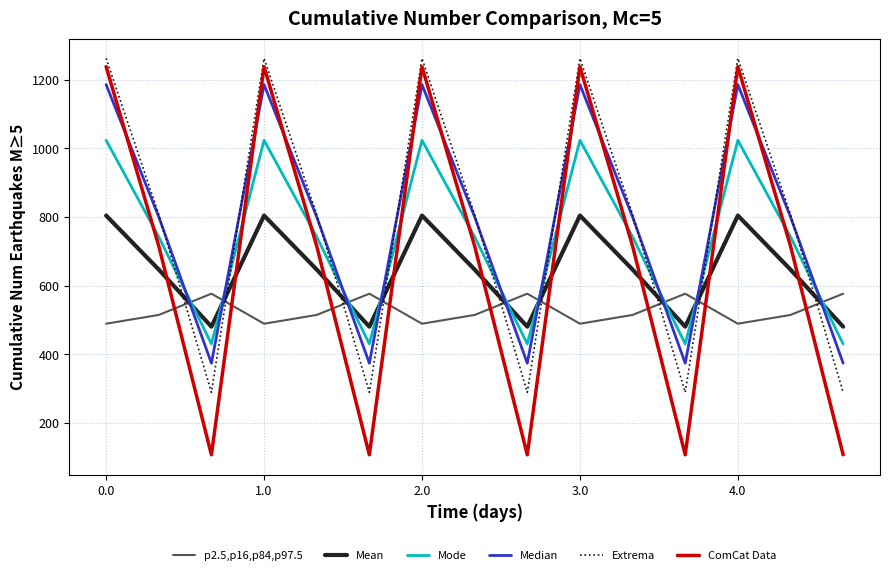

True or false: Mode has more than 1 interior local peaks.

True